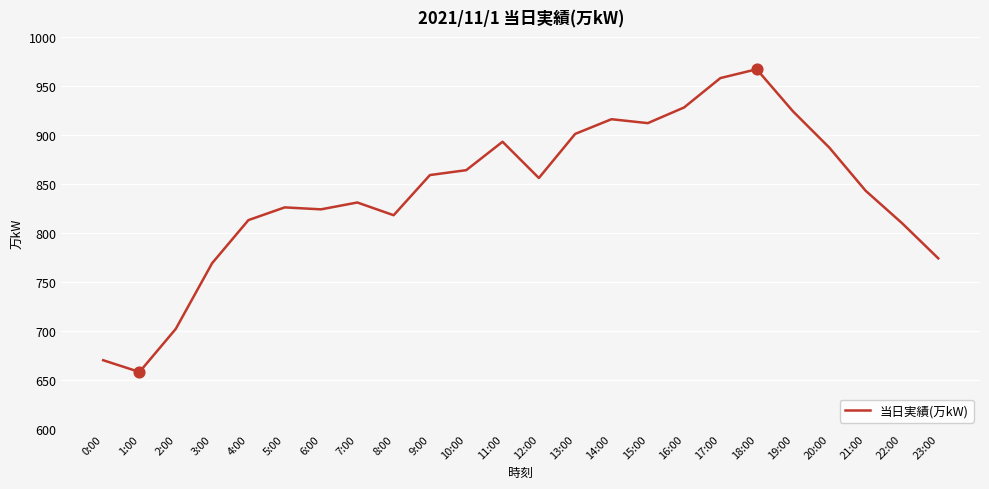

Between 19:00 and 11:00, which is larger?

19:00